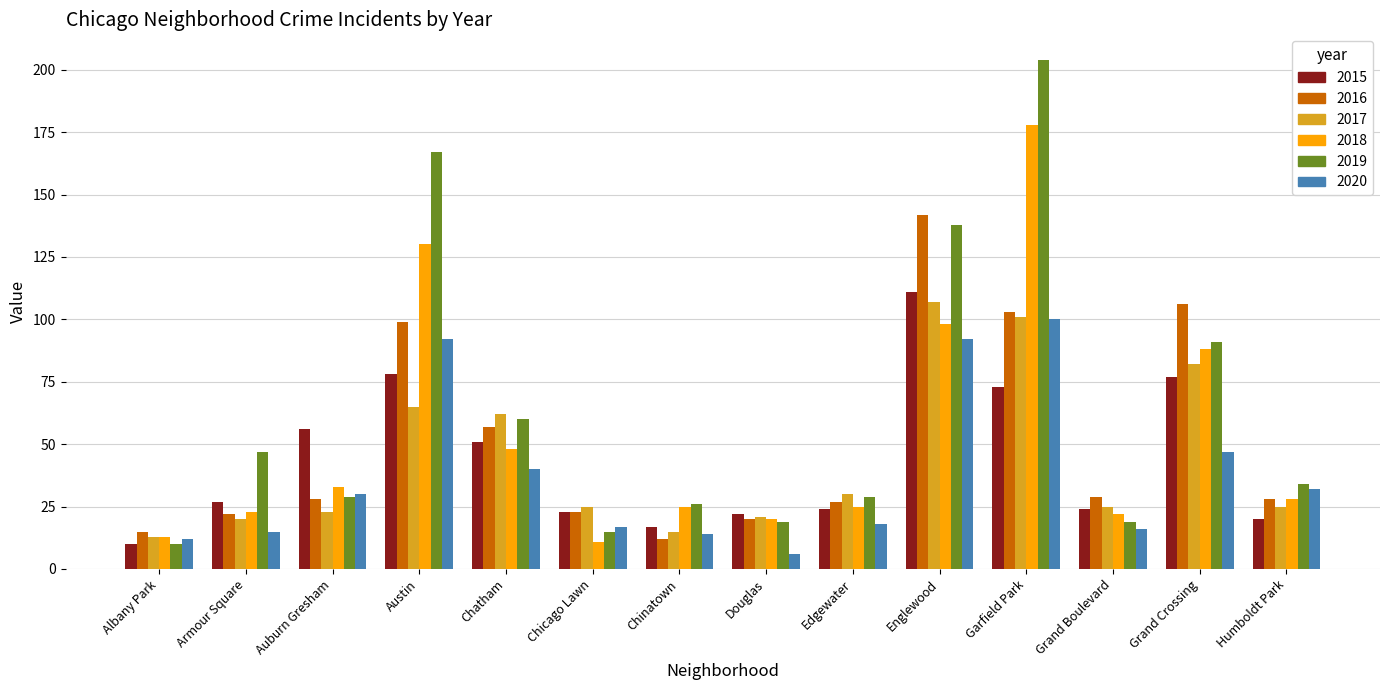

Reading left to right, transcribe all the data shown in this chart.

2015: Albany Park=10	Armour Square=27	Auburn Gresham=56	Austin=78	Chatham=51	Chicago Lawn=23	Chinatown=17	Douglas=22	Edgewater=24	Englewood=111	Garfield Park=73	Grand Boulevard=24	Grand Crossing=77	Humboldt Park=20
2016: Albany Park=15	Armour Square=22	Auburn Gresham=28	Austin=99	Chatham=57	Chicago Lawn=23	Chinatown=12	Douglas=20	Edgewater=27	Englewood=142	Garfield Park=103	Grand Boulevard=29	Grand Crossing=106	Humboldt Park=28
2017: Albany Park=13	Armour Square=20	Auburn Gresham=23	Austin=65	Chatham=62	Chicago Lawn=25	Chinatown=15	Douglas=21	Edgewater=30	Englewood=107	Garfield Park=101	Grand Boulevard=25	Grand Crossing=82	Humboldt Park=25
2018: Albany Park=13	Armour Square=23	Auburn Gresham=33	Austin=130	Chatham=48	Chicago Lawn=11	Chinatown=25	Douglas=20	Edgewater=25	Englewood=98	Garfield Park=178	Grand Boulevard=22	Grand Crossing=88	Humboldt Park=28
2019: Albany Park=10	Armour Square=47	Auburn Gresham=29	Austin=167	Chatham=60	Chicago Lawn=15	Chinatown=26	Douglas=19	Edgewater=29	Englewood=138	Garfield Park=204	Grand Boulevard=19	Grand Crossing=91	Humboldt Park=34
2020: Albany Park=12	Armour Square=15	Auburn Gresham=30	Austin=92	Chatham=40	Chicago Lawn=17	Chinatown=14	Douglas=6	Edgewater=18	Englewood=92	Garfield Park=100	Grand Boulevard=16	Grand Crossing=47	Humboldt Park=32